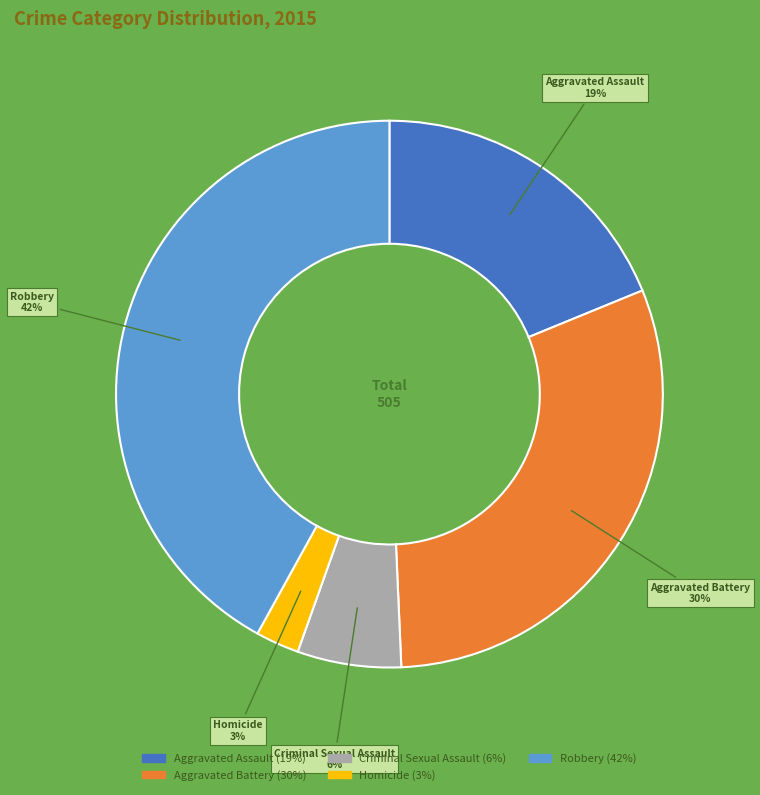

What is the largest slice in the pie chart?

Robbery